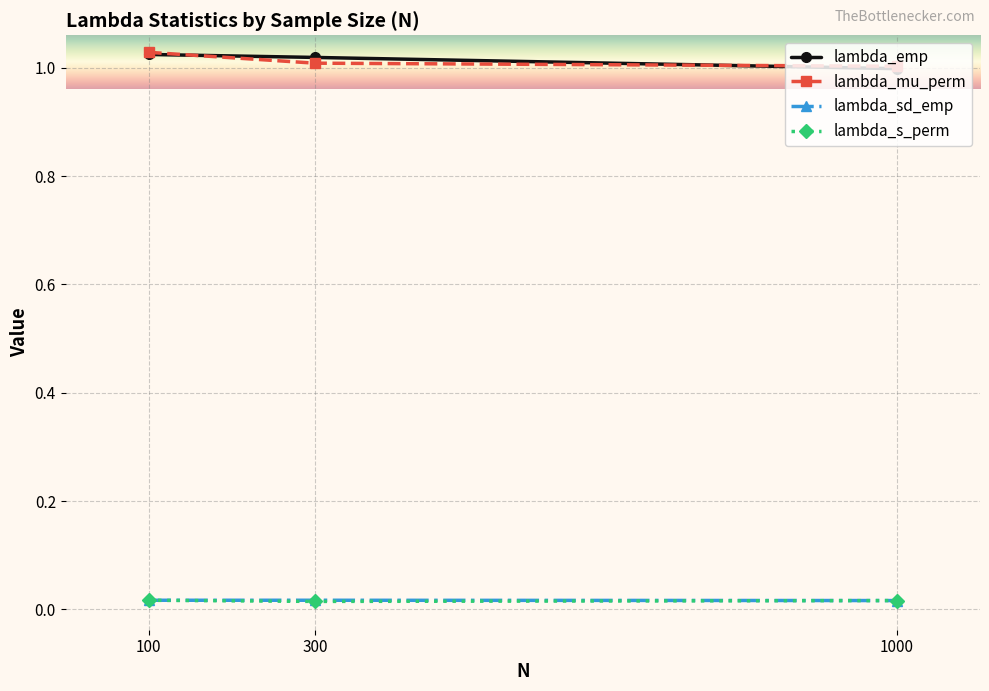

The lambda_mu_perm series shows 1.0 at 100. True or false?

True